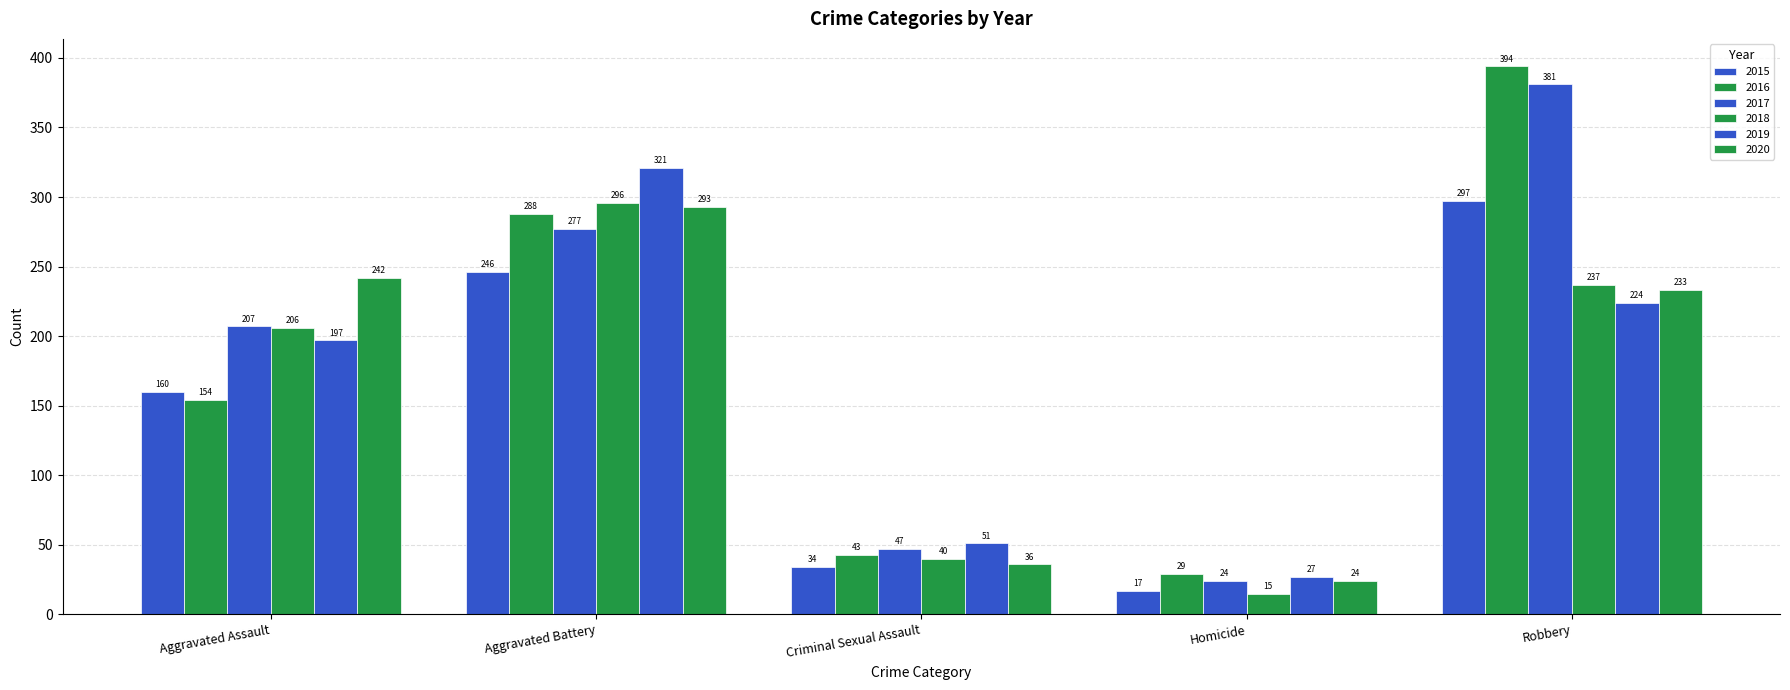

Read the 2019 value at Robbery, to the nearest 5.

225